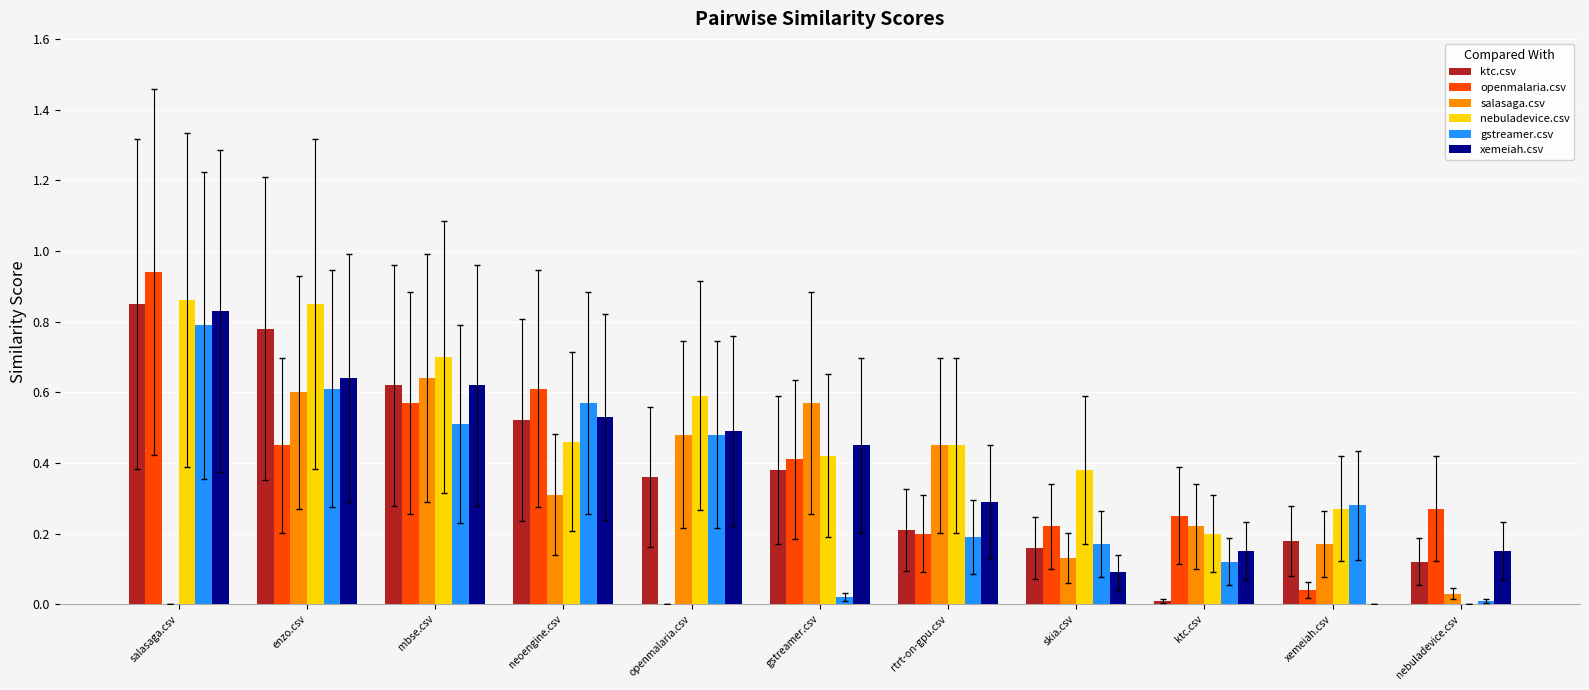

Which series has the largest total across all categories?

nebuladevice.csv